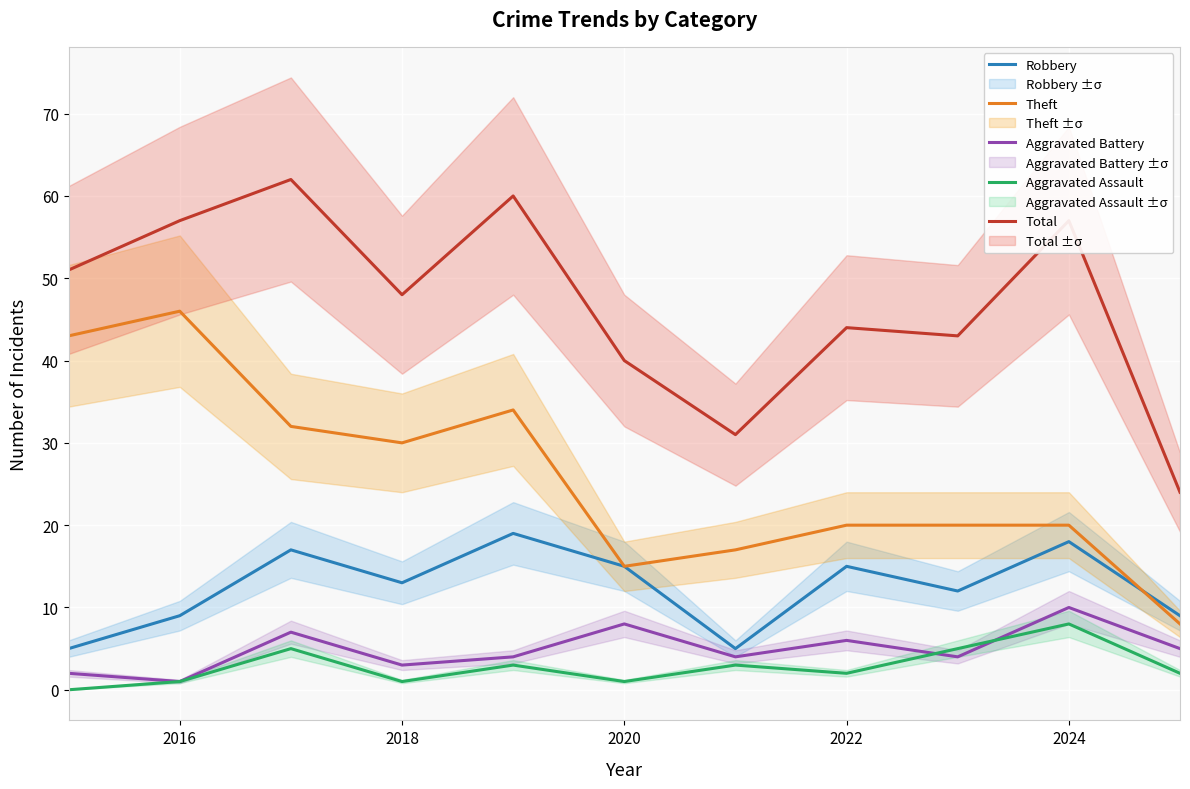

True or false: Aggravated Assault and Robbery cross at least once.

False